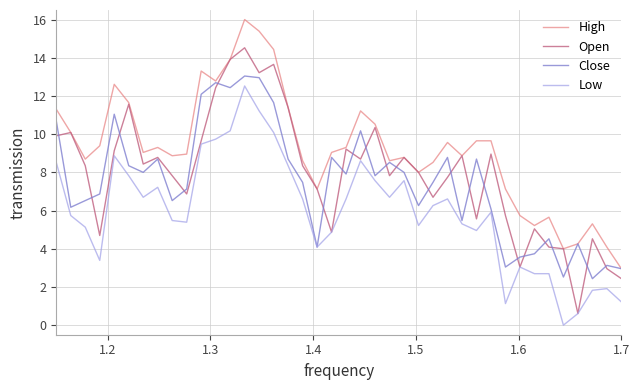

What is the sum of all Open values?

317.9